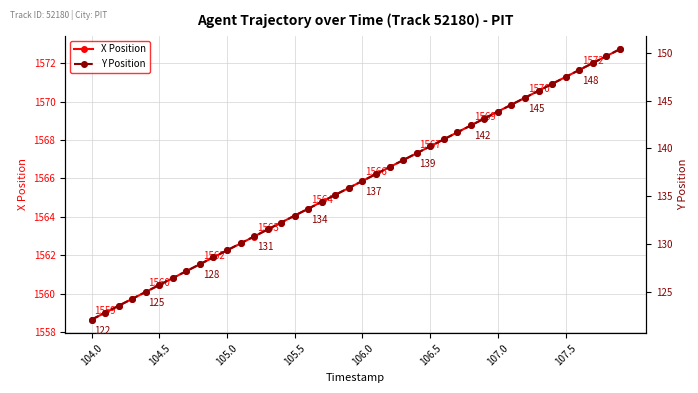

At how many categories does at least one series exceed 455?

40